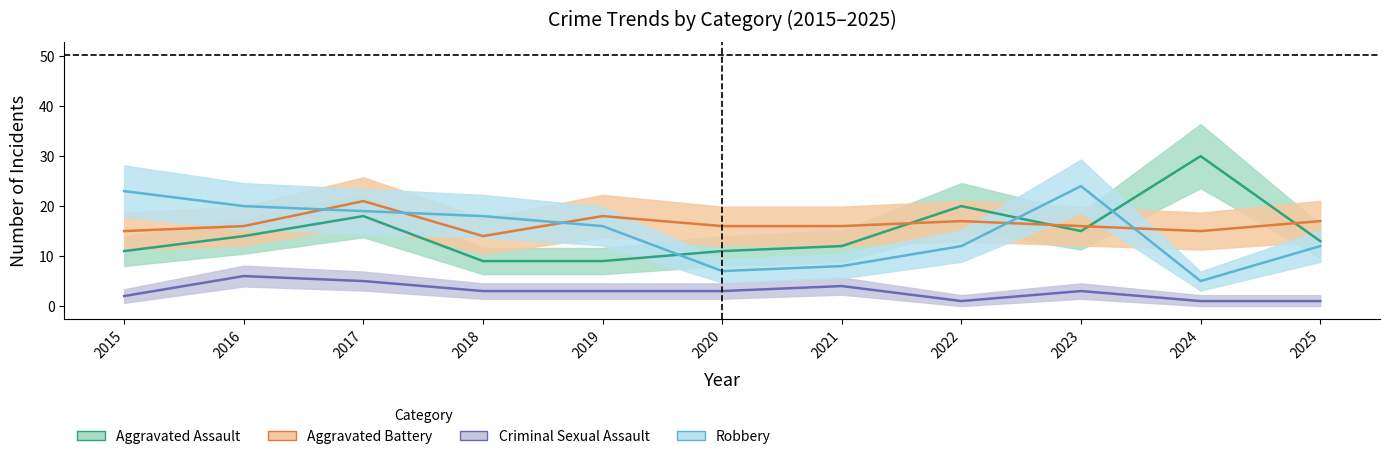

How many lines are shown in the chart?

4